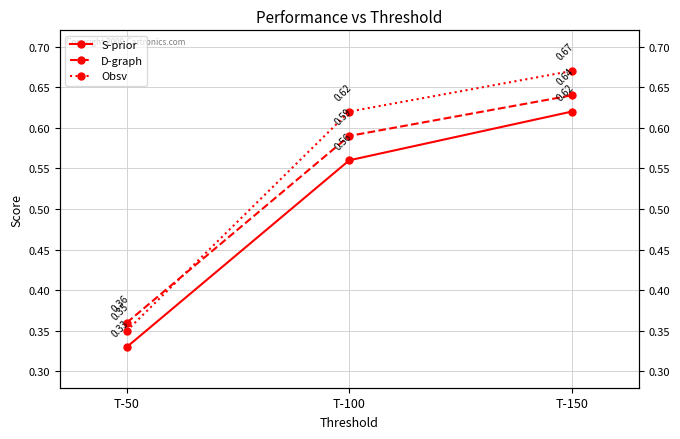

Between T-50 and T-100, which is larger?

T-100